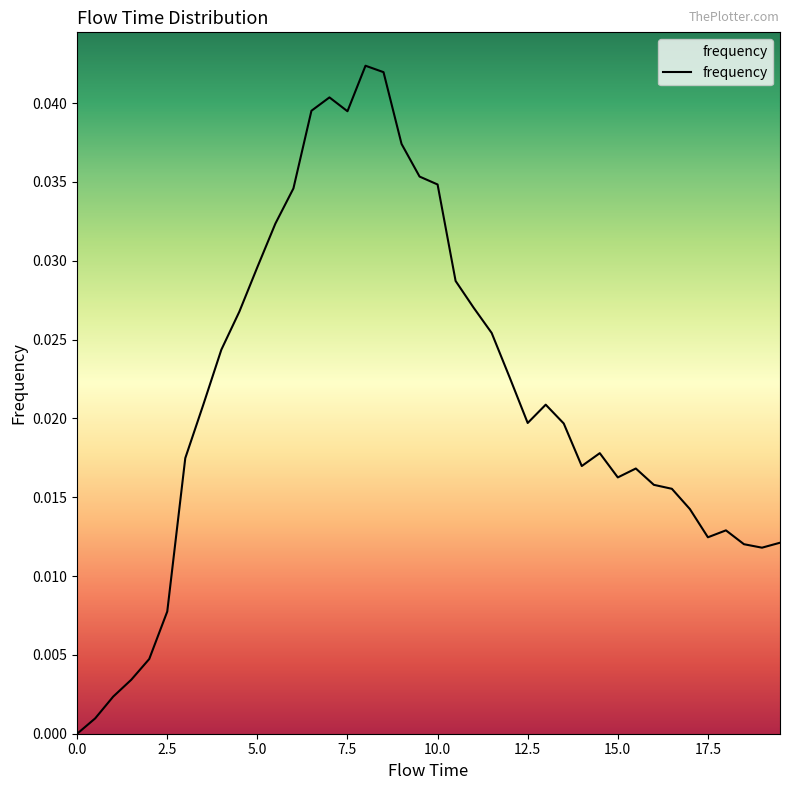

What is the label of the 4th point from the left?

1.5